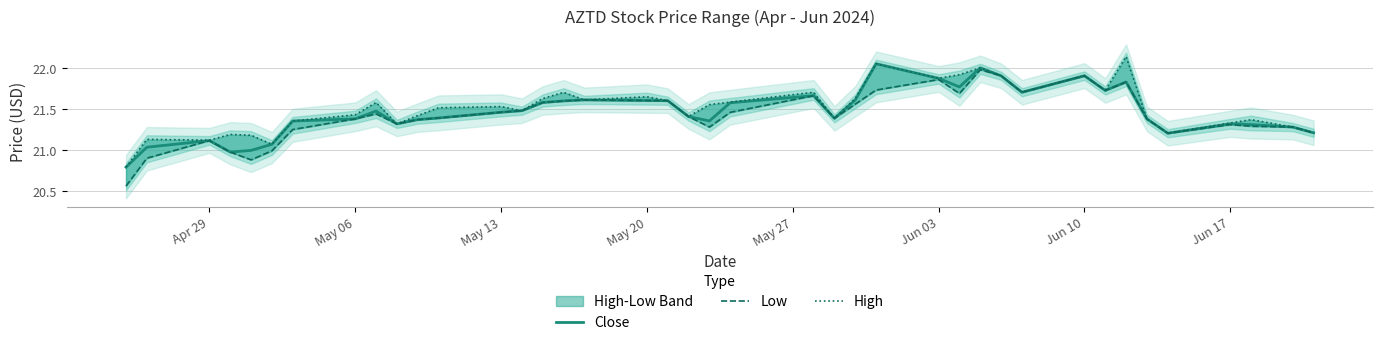

How many lines are shown in the chart?

3